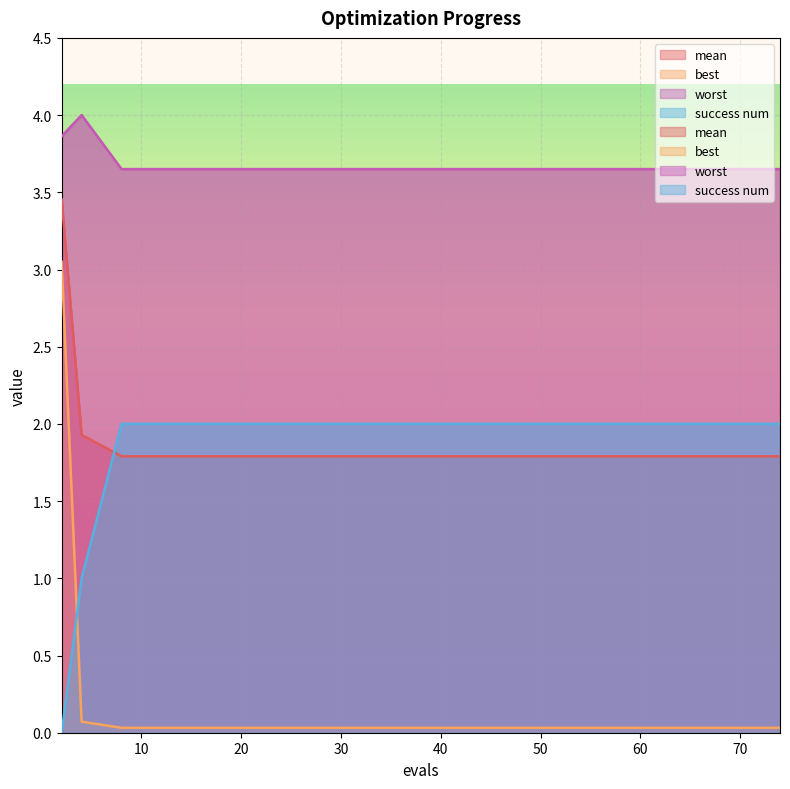

The best series shows 0.0 at 67. True or false?

False